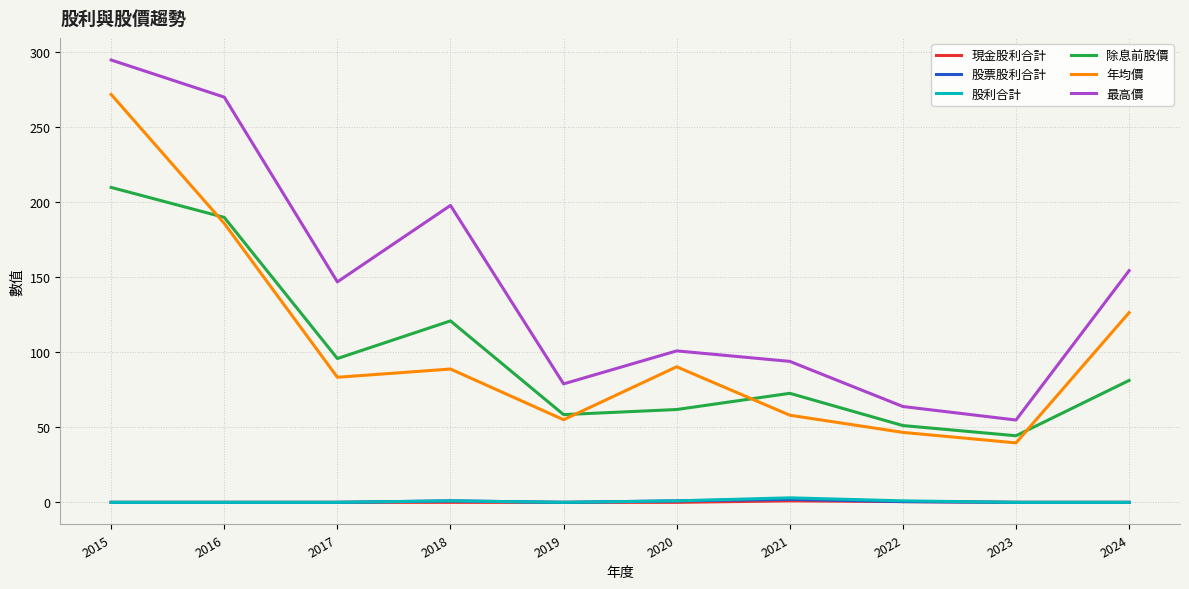

What is the spread (max minus min) of values at 2018?

198.0